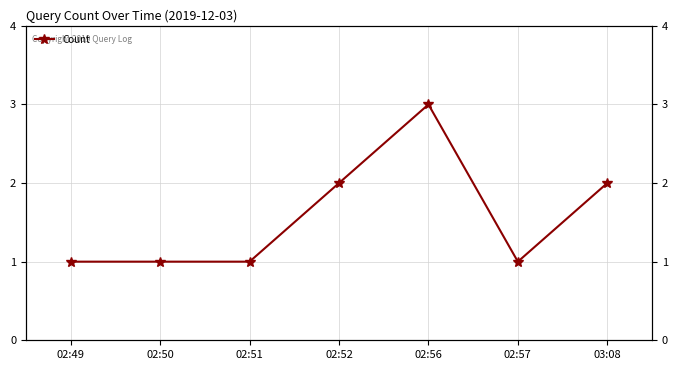

Rank the categories by value from lowest to highest.

02:49, 02:50, 02:51, 02:57, 02:52, 03:08, 02:56